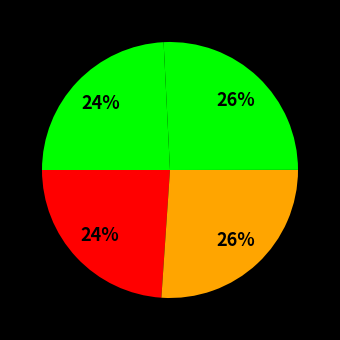

Count the number of slices in the pie.

4